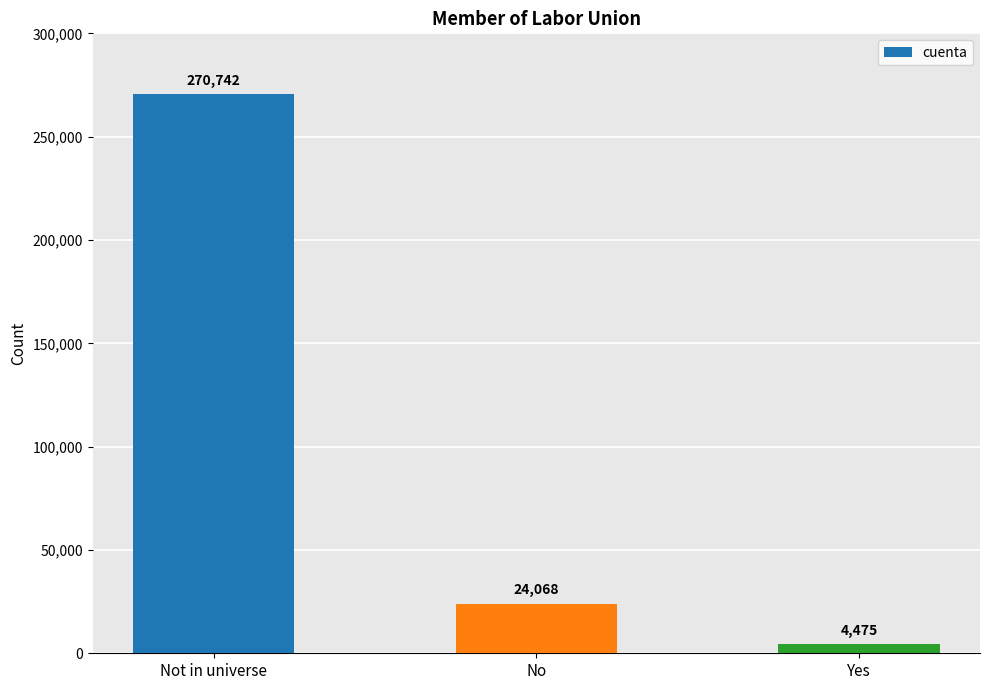

What is the approximate value at Not in universe?

270742